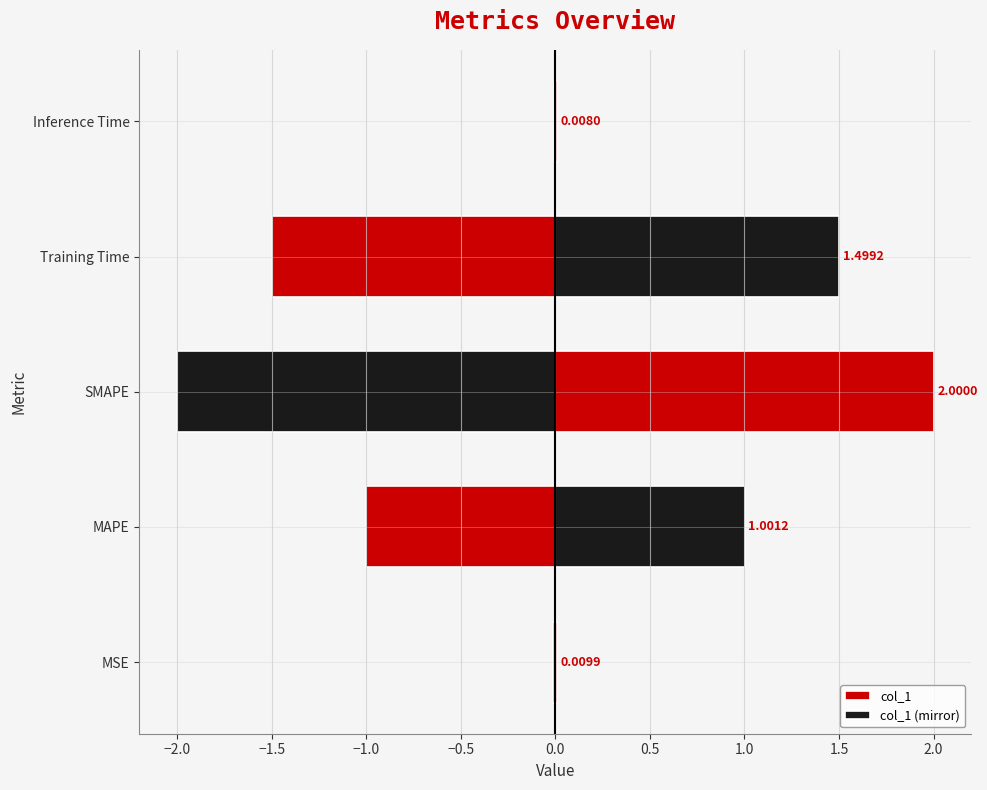

What position from the left is SMAPE?

3